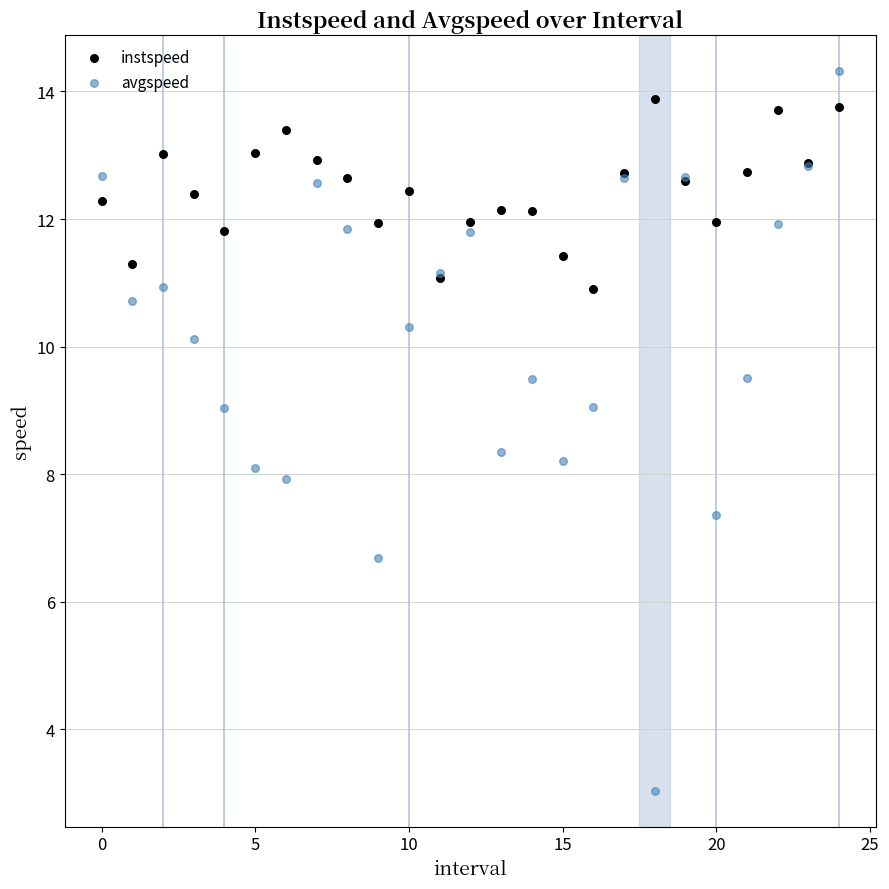

Which series has the largest Y range (max minus min)?

avgspeed